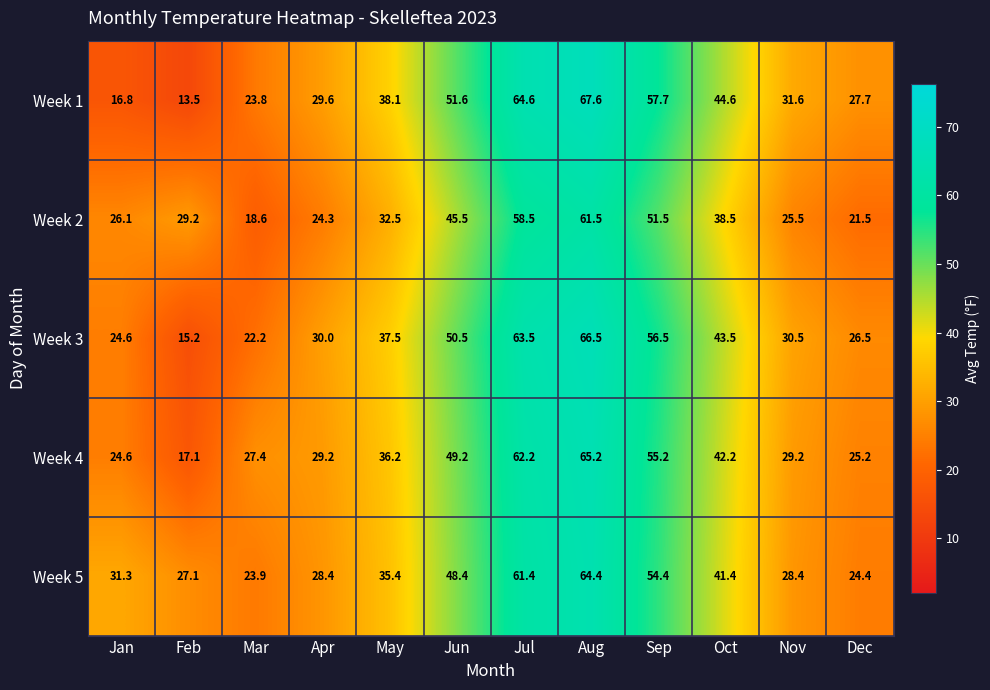

What is the total value across all series at Jul?

310.2